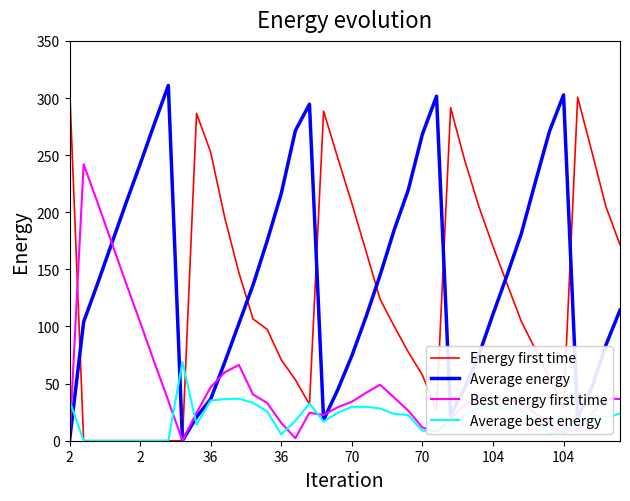

True or false: Average best energy and Average energy intersect in this chart.

True